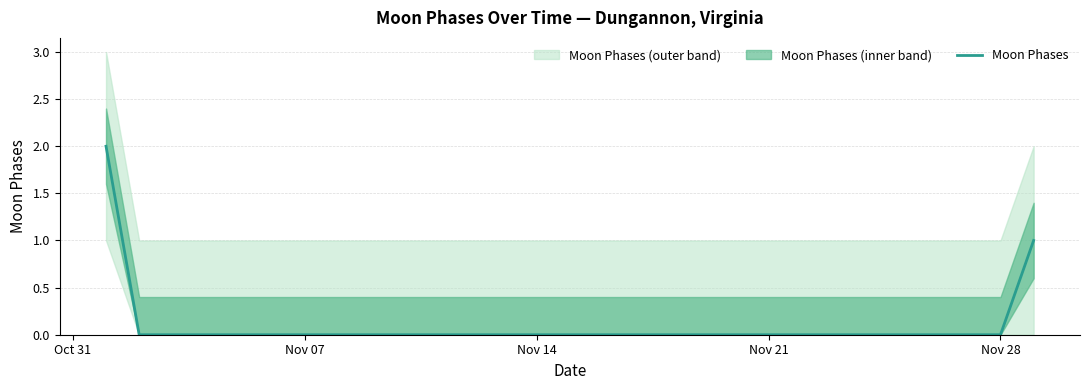

Is it true that Moon Phases equals 1 at Nov 07?

False